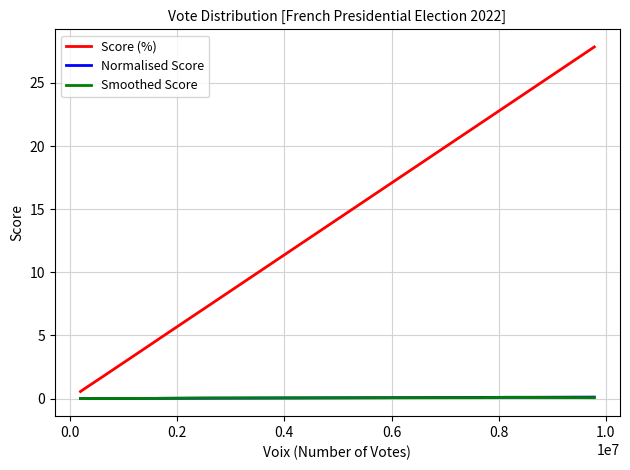

What is the greatest value displayed?

27.9